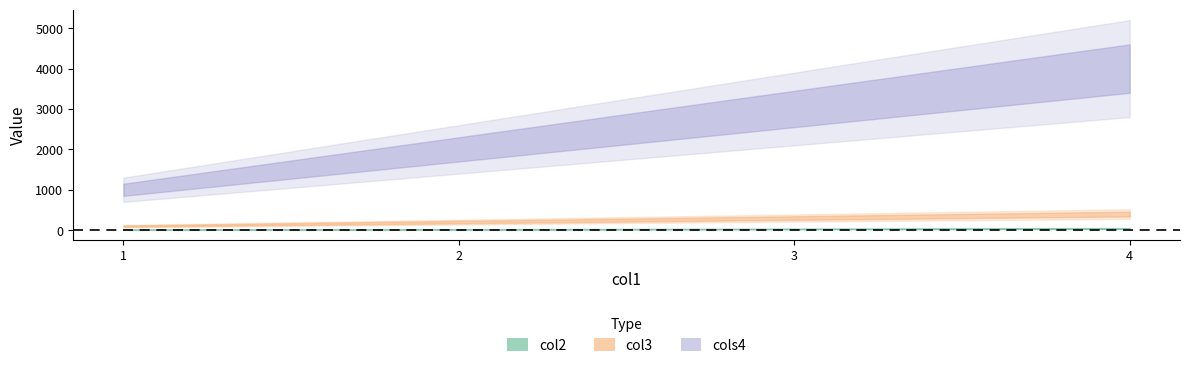

Which series changed the most between 1 and 2?

cols4